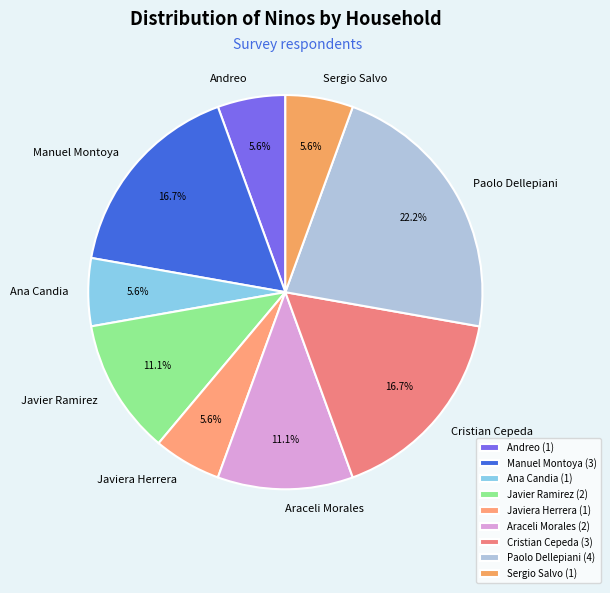

True or false: Andreo accounts for 14% of the total.

False